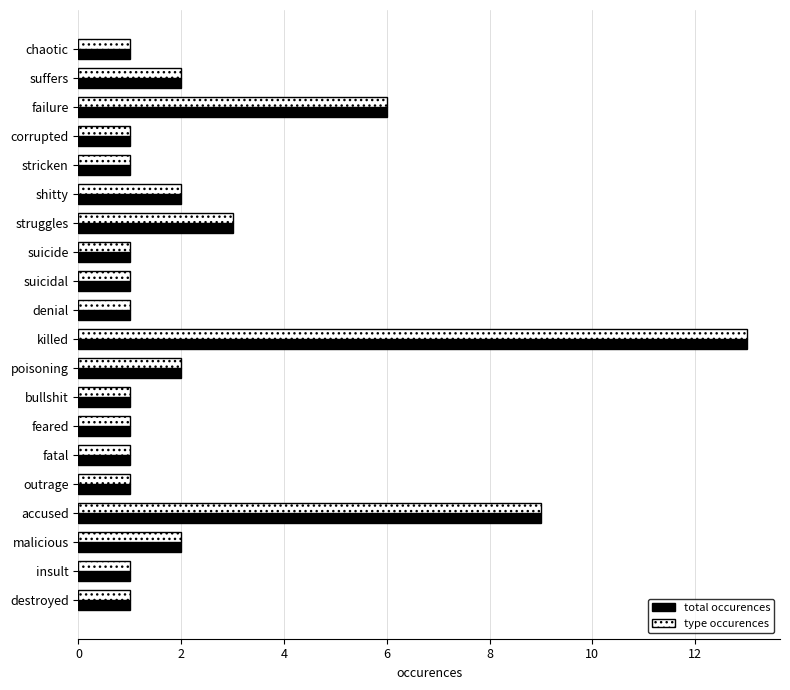

What is the difference between the second highest and second lowest values in the type occurences series?

8